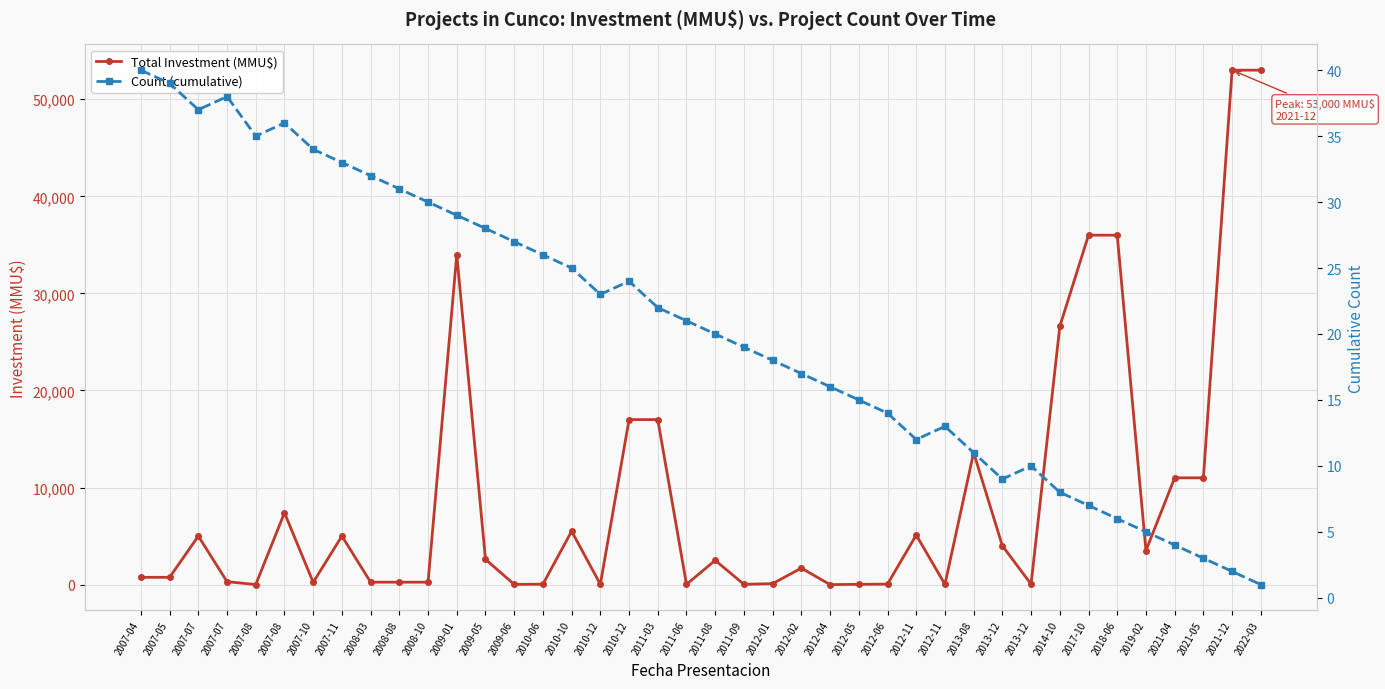

Is the value of Total Investment (MMU$) at 2010-12 greater than the value of Count (cumulative) at 2007-07?

No